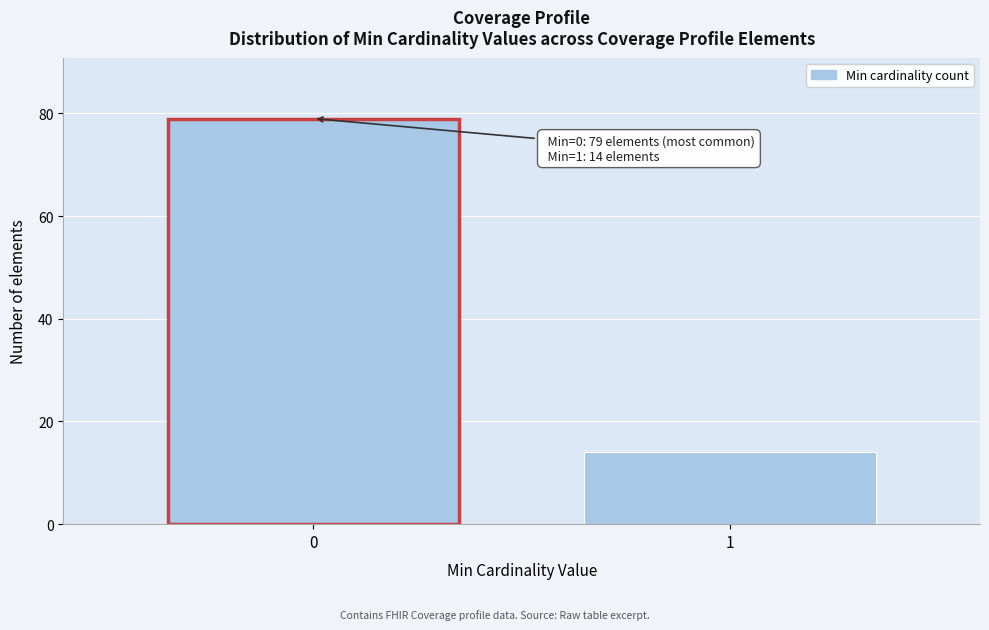

Reading right to left, transcribe all the data shown in this chart.

1=14	0=79